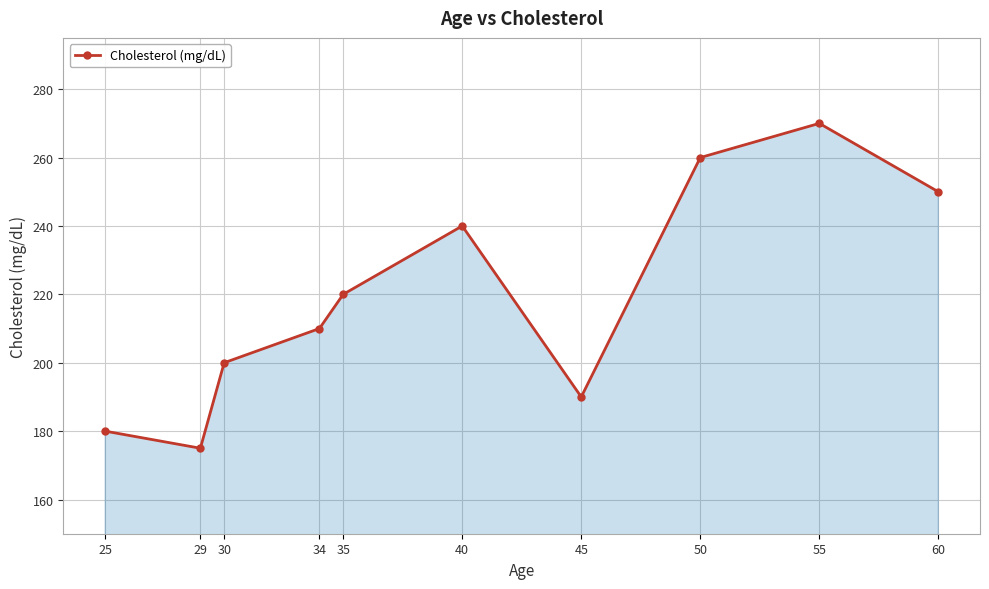

Reading left to right, transcribe all the data shown in this chart.

180	175	200	210	220	240	190	260	270	250